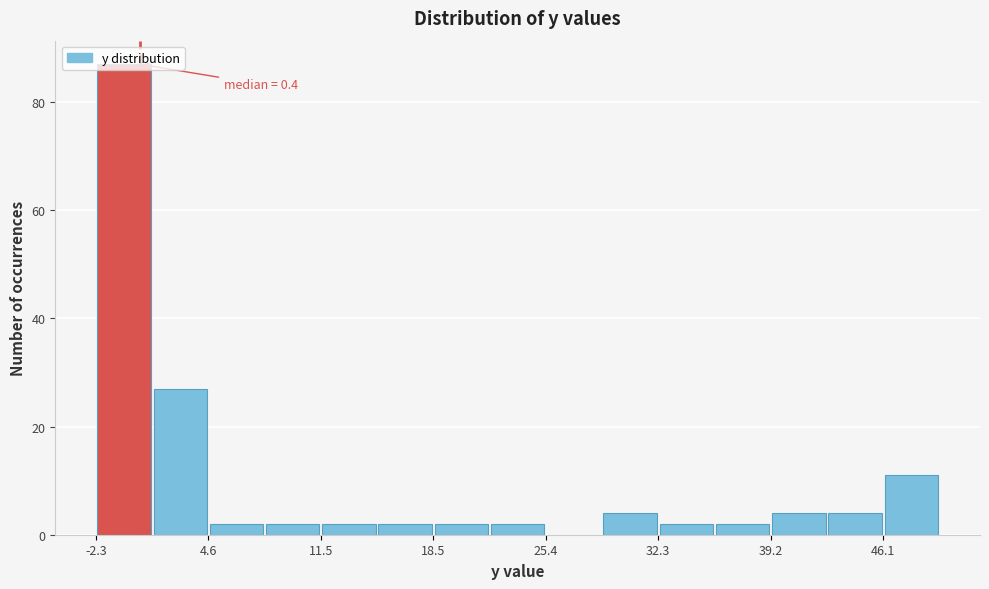

Around what value on the x-axis is the tallest bar? Give the approximate position of its centre, as read against the axis.

-1